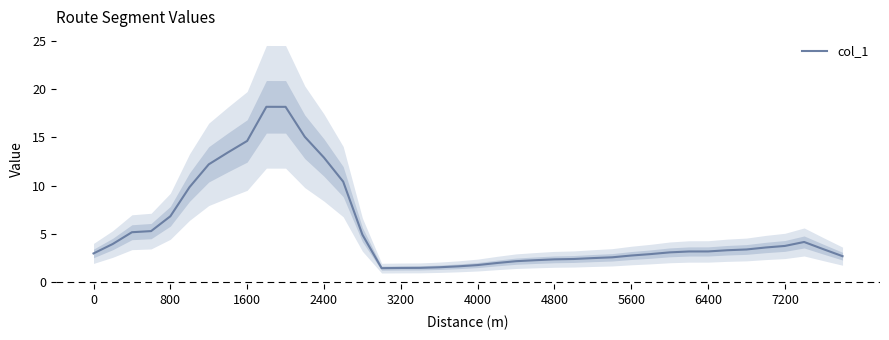

The col_1 series shows 2.7 at 5600. True or false?

True